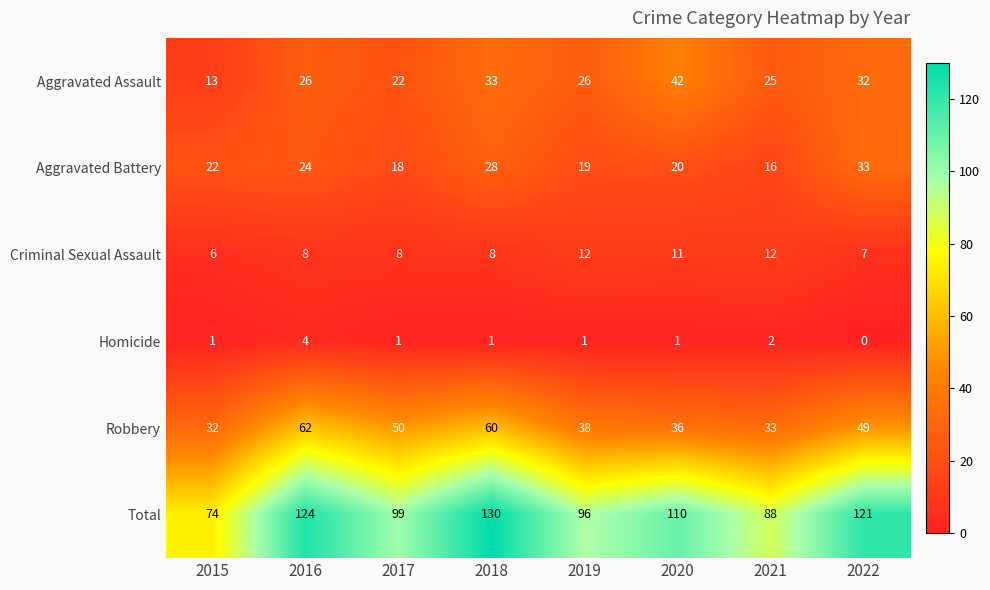

Which series changed the most between 2018 and 2022?

Robbery